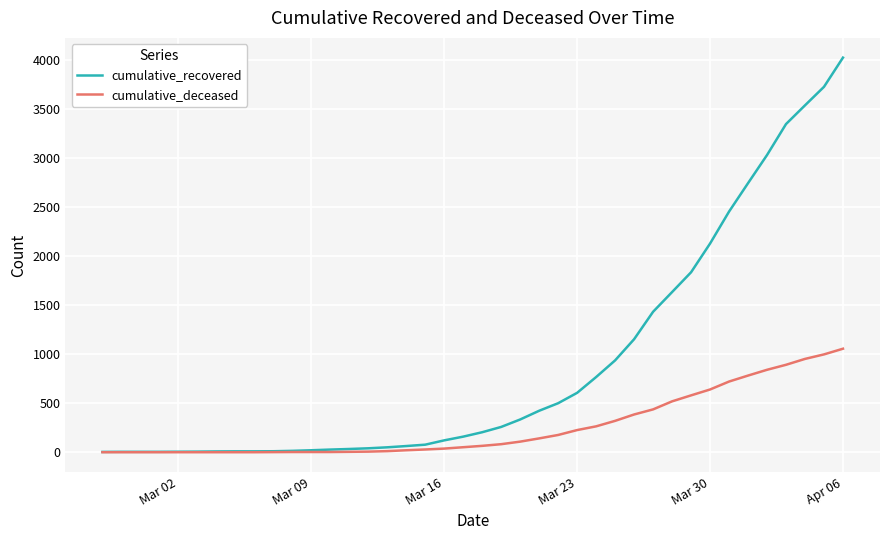

Which series has the widest spread of values?

cumulative_recovered